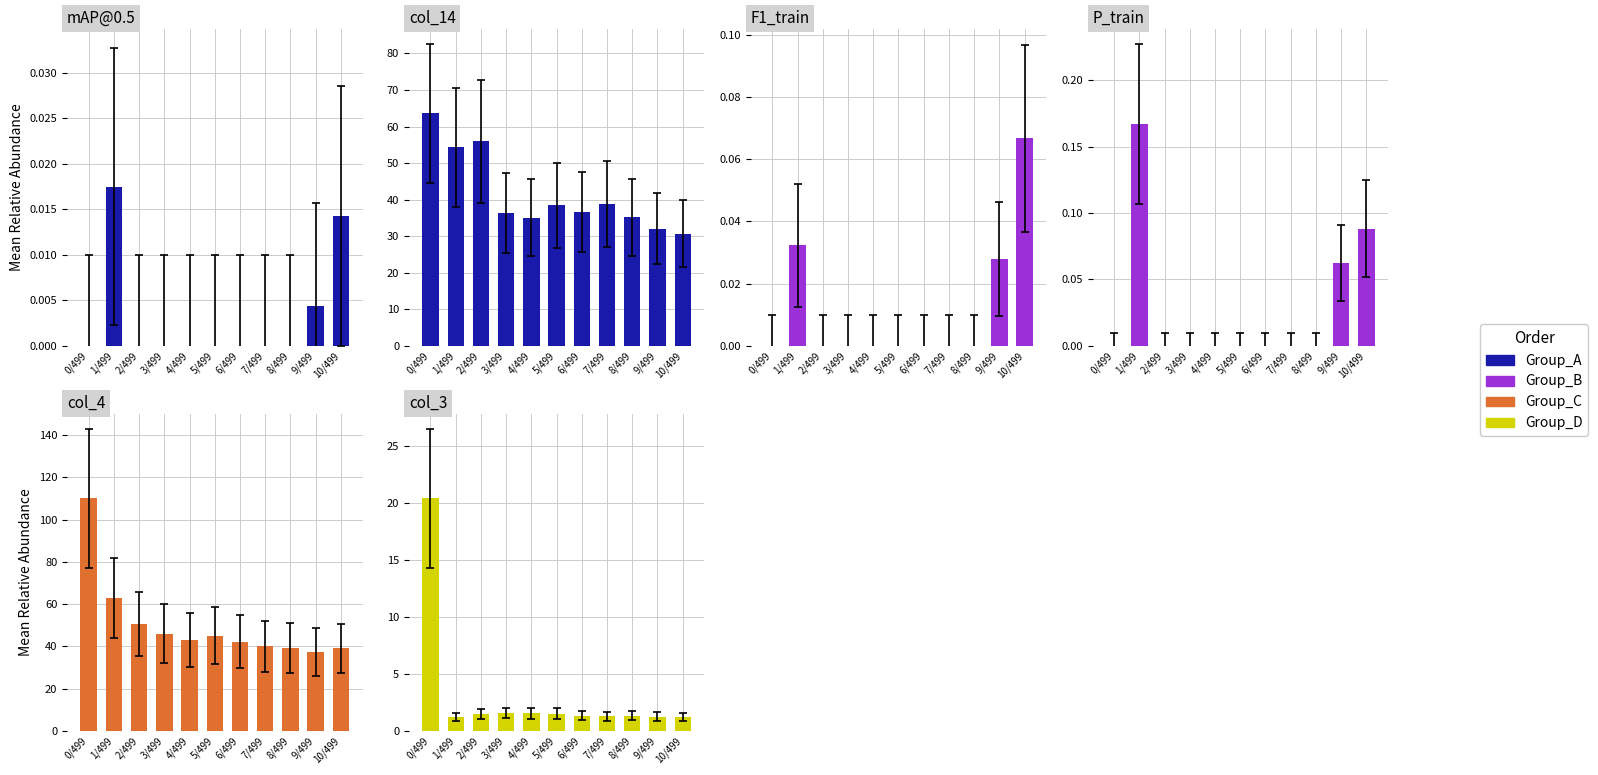

What is the label of the 3rd bar from the right?

8/499